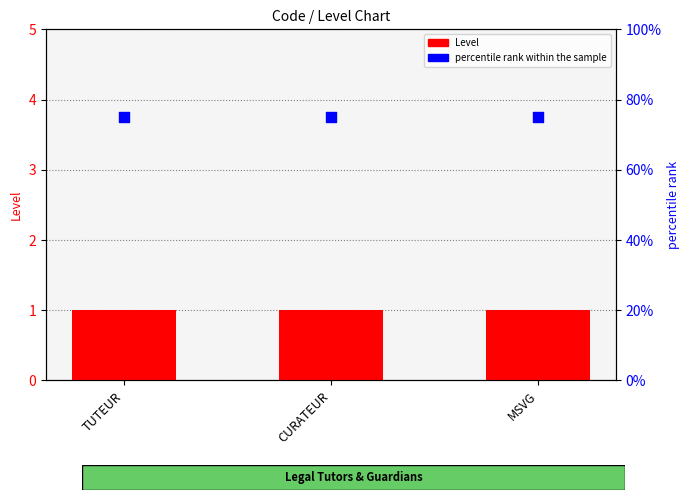

At how many categories does at least one series exceed 37?

3